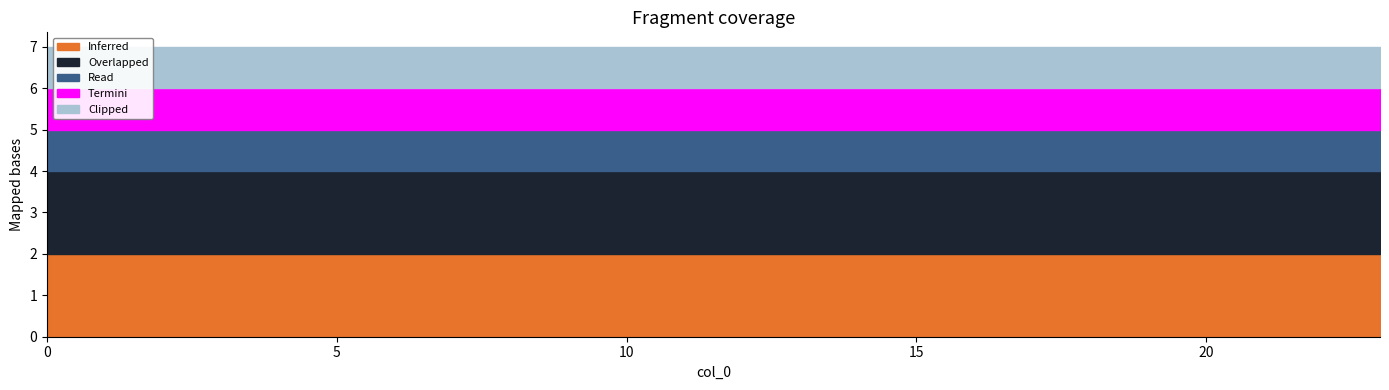

Which series changed the most between 11 and 15?

Inferred